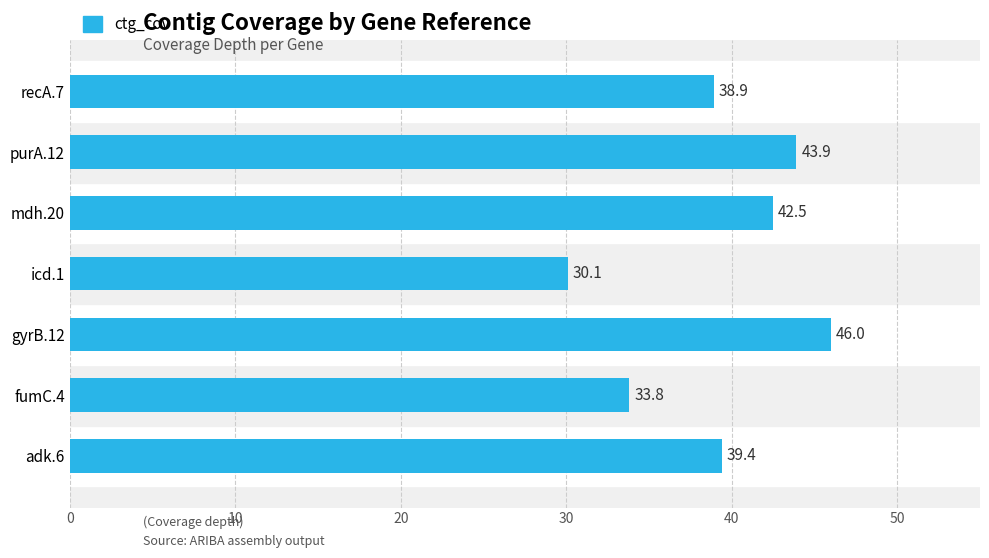

Reading bottom to top, list all the values displayed in this chart.

39.4	33.8	46.0	30.1	42.5	43.9	38.9